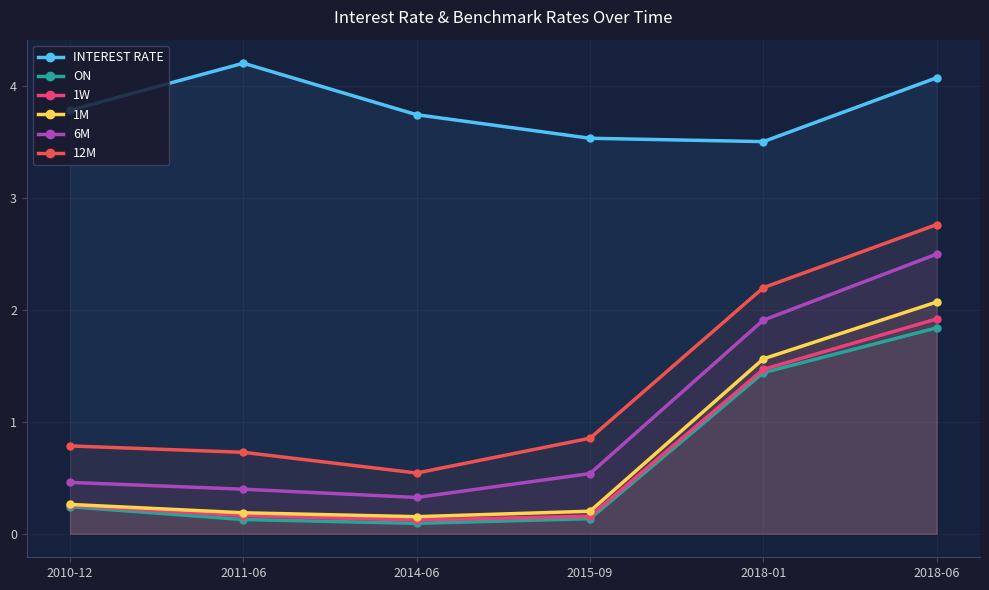

List the series in order of their peak value, lowest first.

ON, 1W, 1M, 6M, 12M, INTEREST RATE